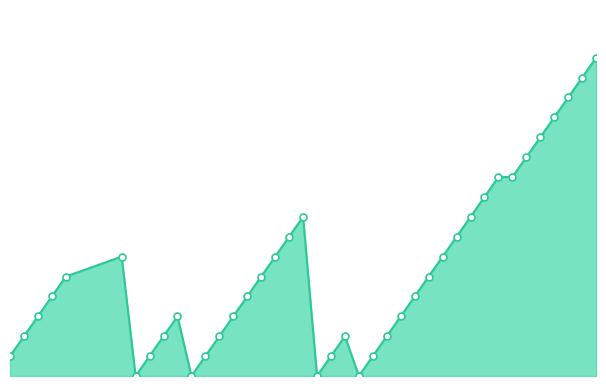

Does the chart have visible grid lines?

No